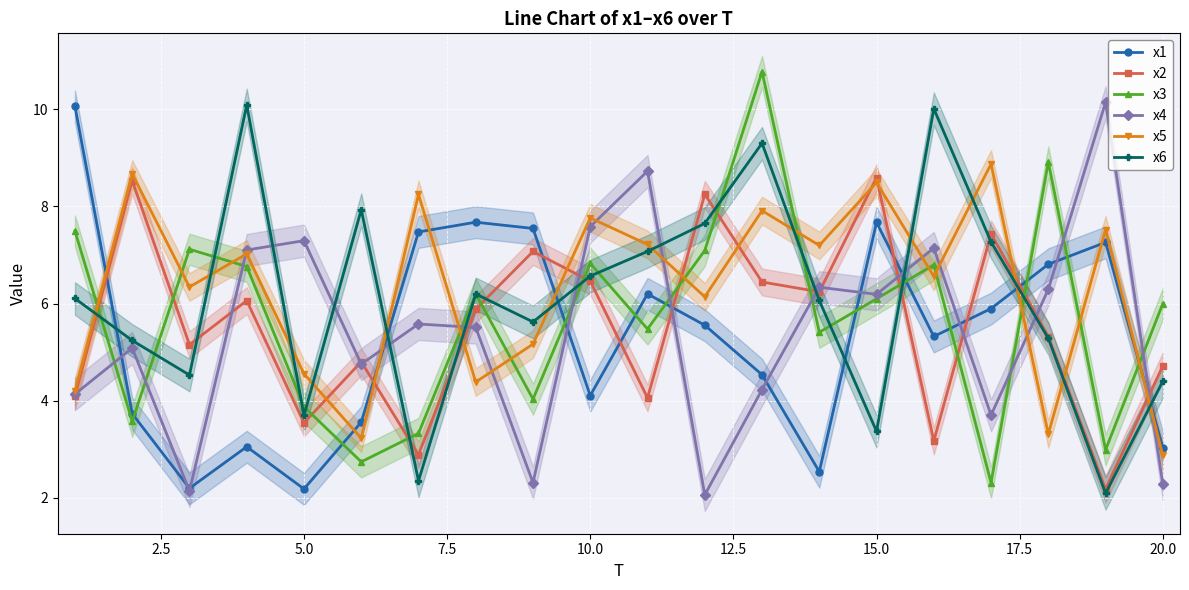

The x1 series shows 3.0 at 20.0. True or false?

True